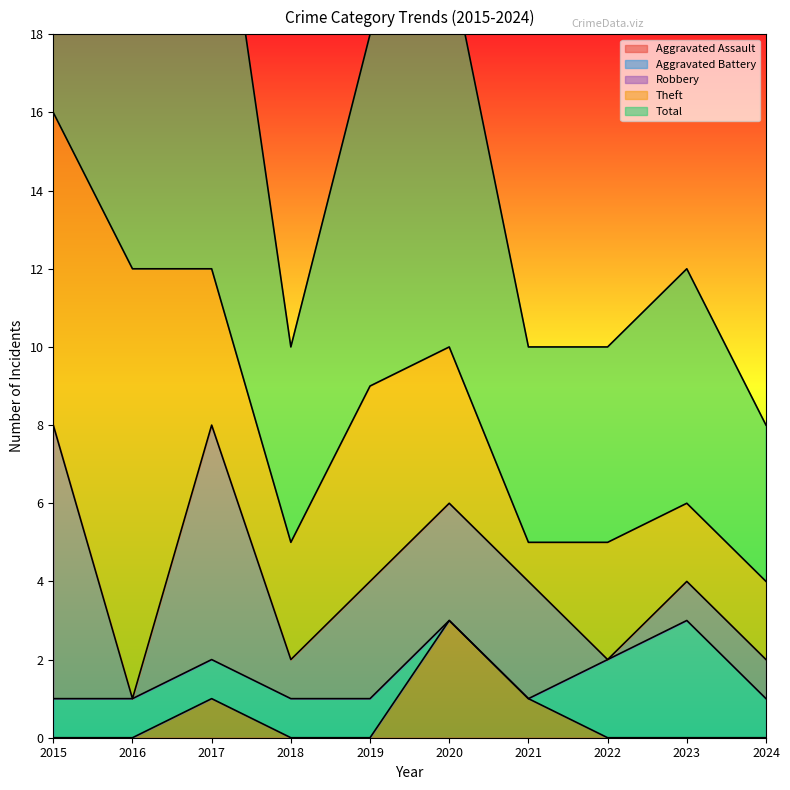

Which category has the lowest value across all series?

2015